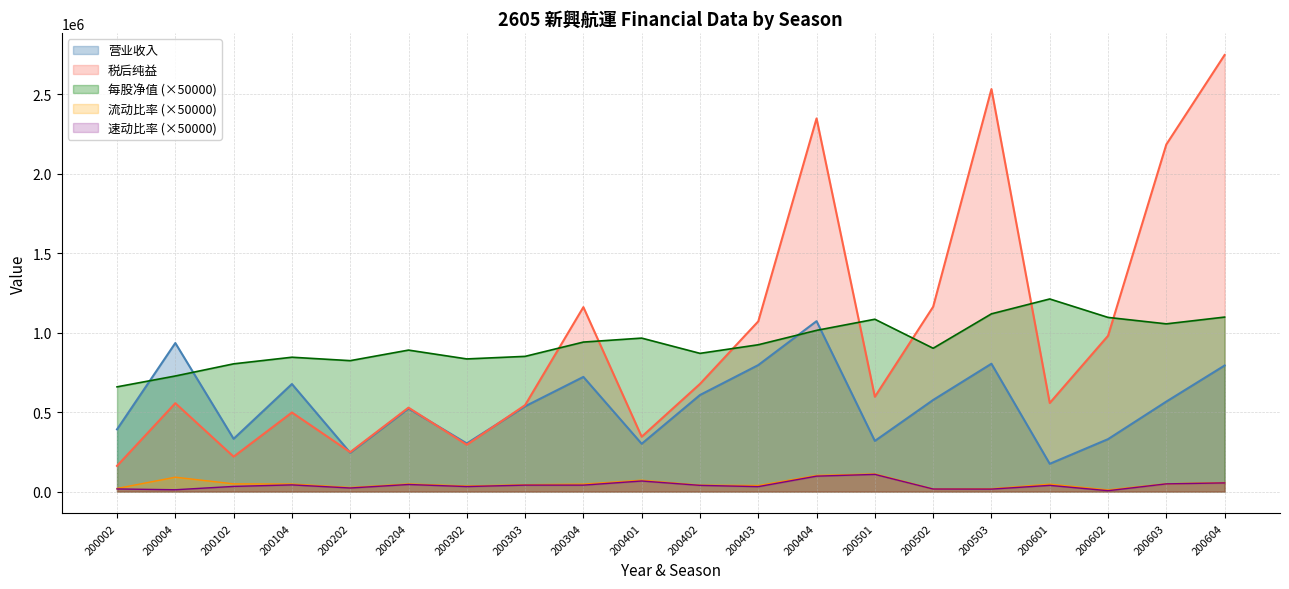

Where is the first local maximum for 流动比率_scaled?

200004